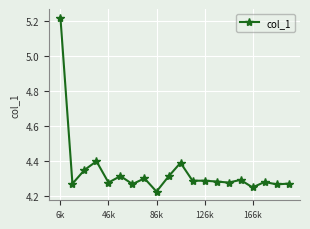

True or false: there are more than 2 points higher than both neighbors.

True